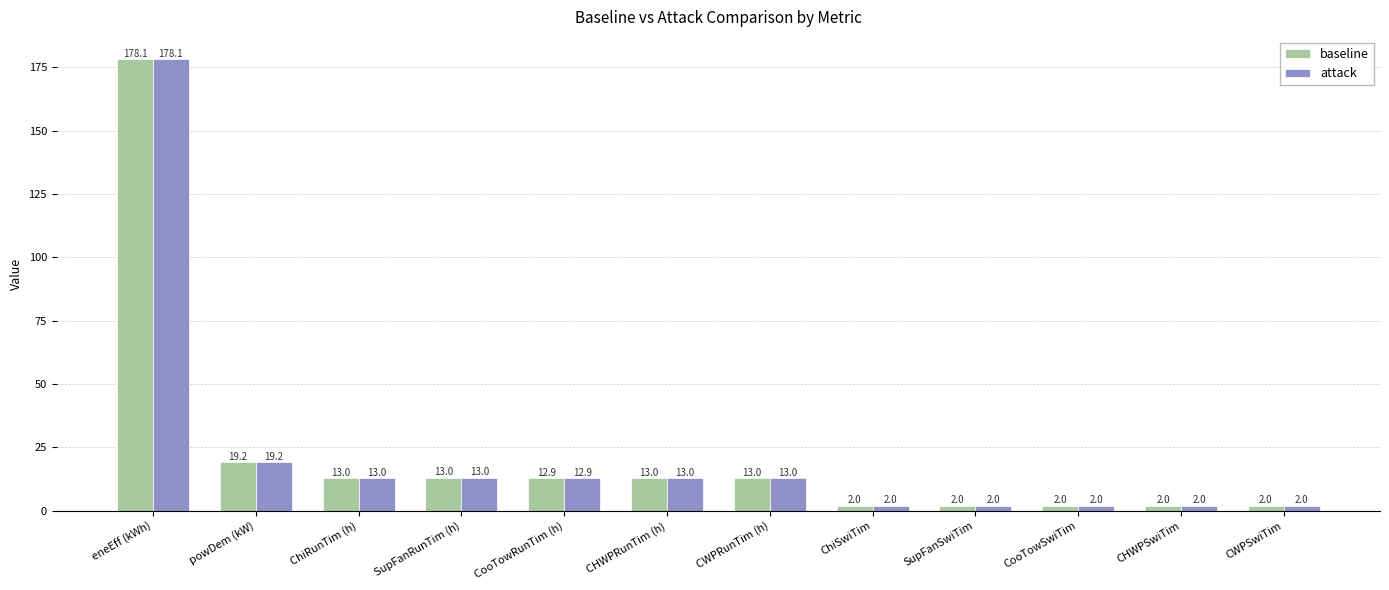

At which category is the sum across all series the highest?

eneEff (kWh)